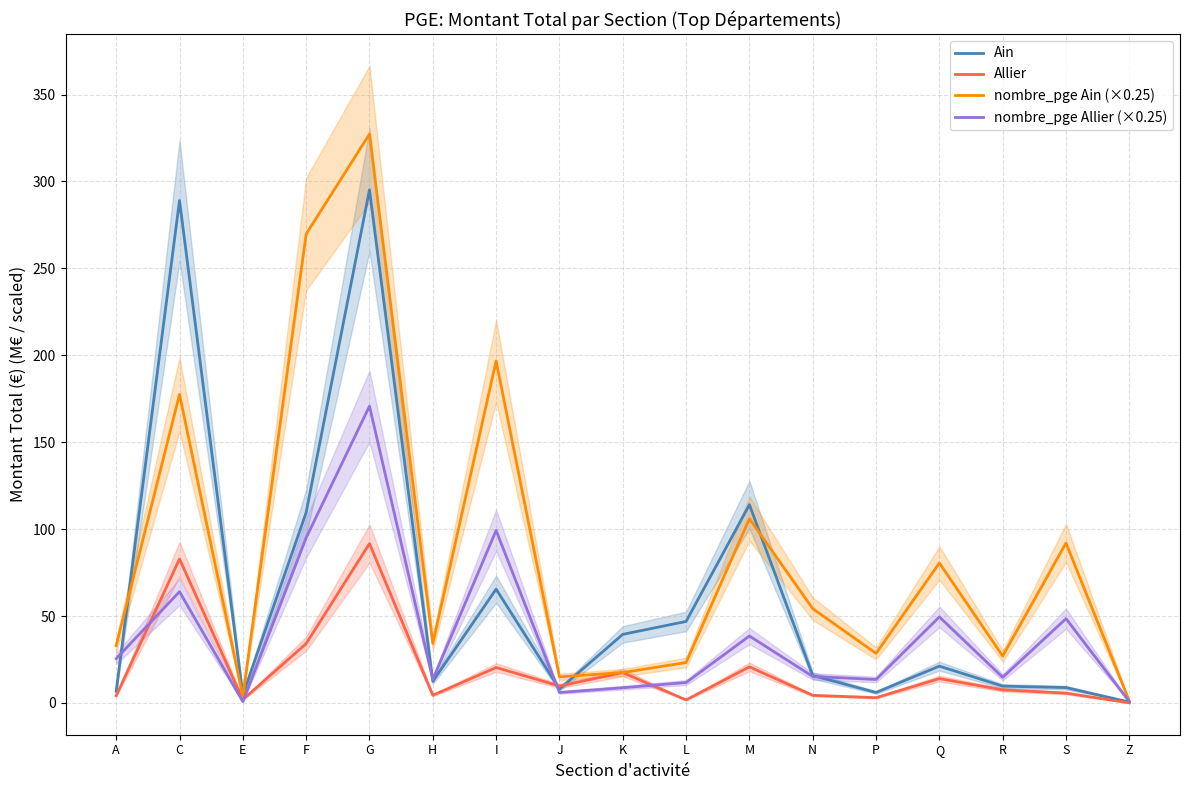

List the series in order of their overall mean, highest first.

nombre_pge Ain (×0.25), Ain, nombre_pge Allier (×0.25), Allier